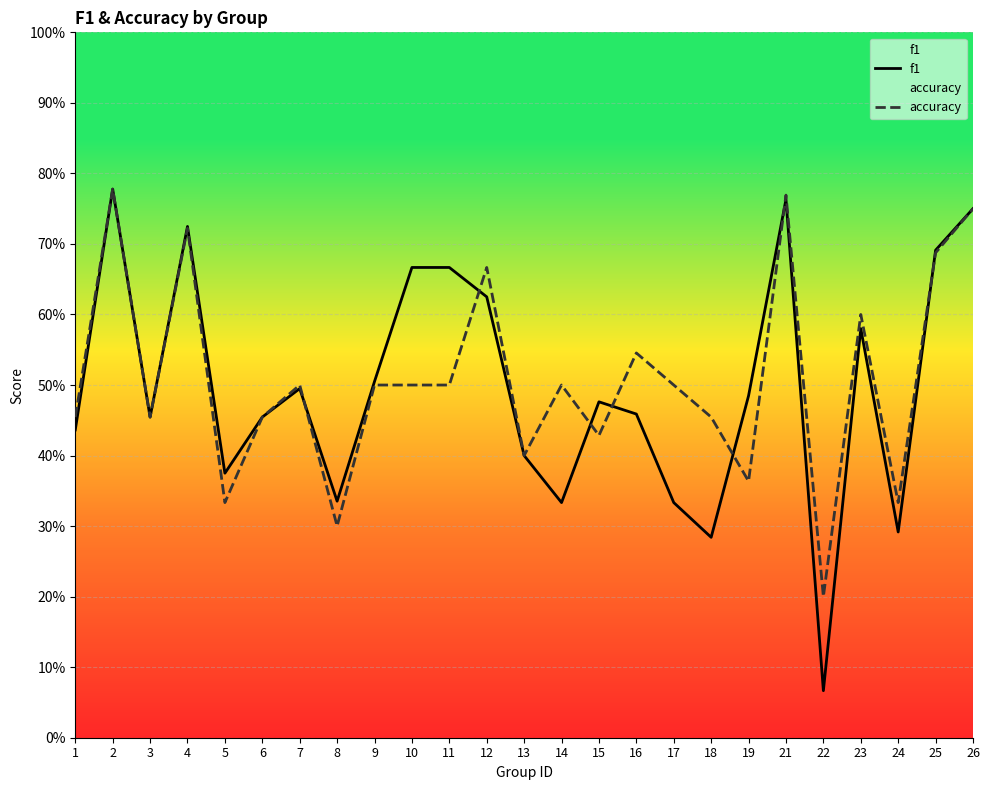

Reading right to left, what are all the values shown in this chart?

f1: 26=0.8	25=0.7	24=0.3	23=0.6	22=0.1	21=0.8	19=0.5	18=0.3	17=0.3	16=0.5	15=0.5	14=0.3	13=0.4	12=0.6	11=0.7	10=0.7	9=0.5	8=0.3	7=0.5	6=0.5	5=0.4	4=0.7	3=0.5	2=0.8	1=0.4
accuracy: 26=0.8	25=0.7	24=0.3	23=0.6	22=0.2	21=0.8	19=0.4	18=0.5	17=0.5	16=0.5	15=0.4	14=0.5	13=0.4	12=0.7	11=0.5	10=0.5	9=0.5	8=0.3	7=0.5	6=0.5	5=0.3	4=0.7	3=0.5	2=0.8	1=0.5